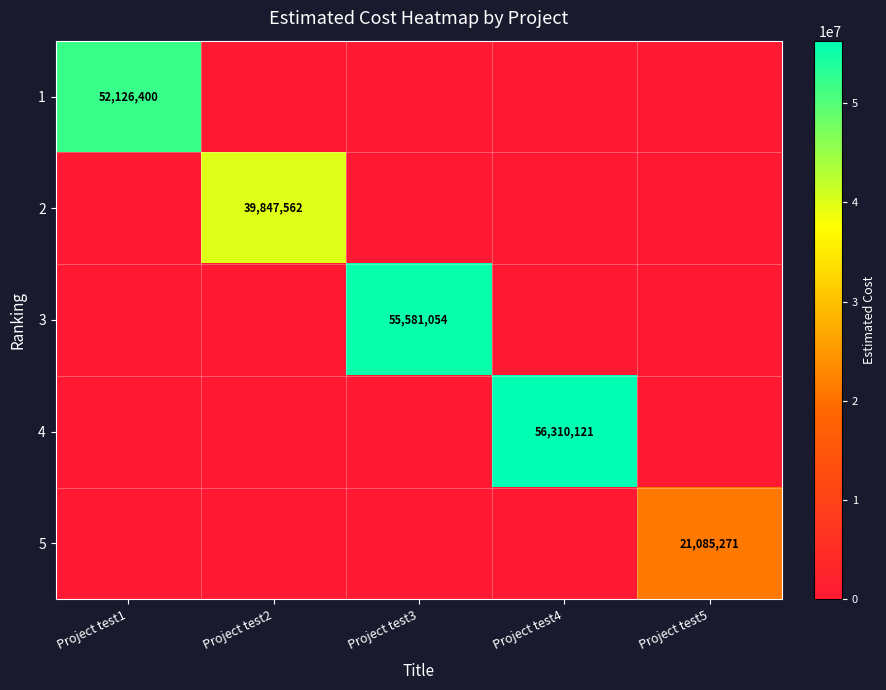

Is it true that 1 equals 16860499 at Project test1?

False